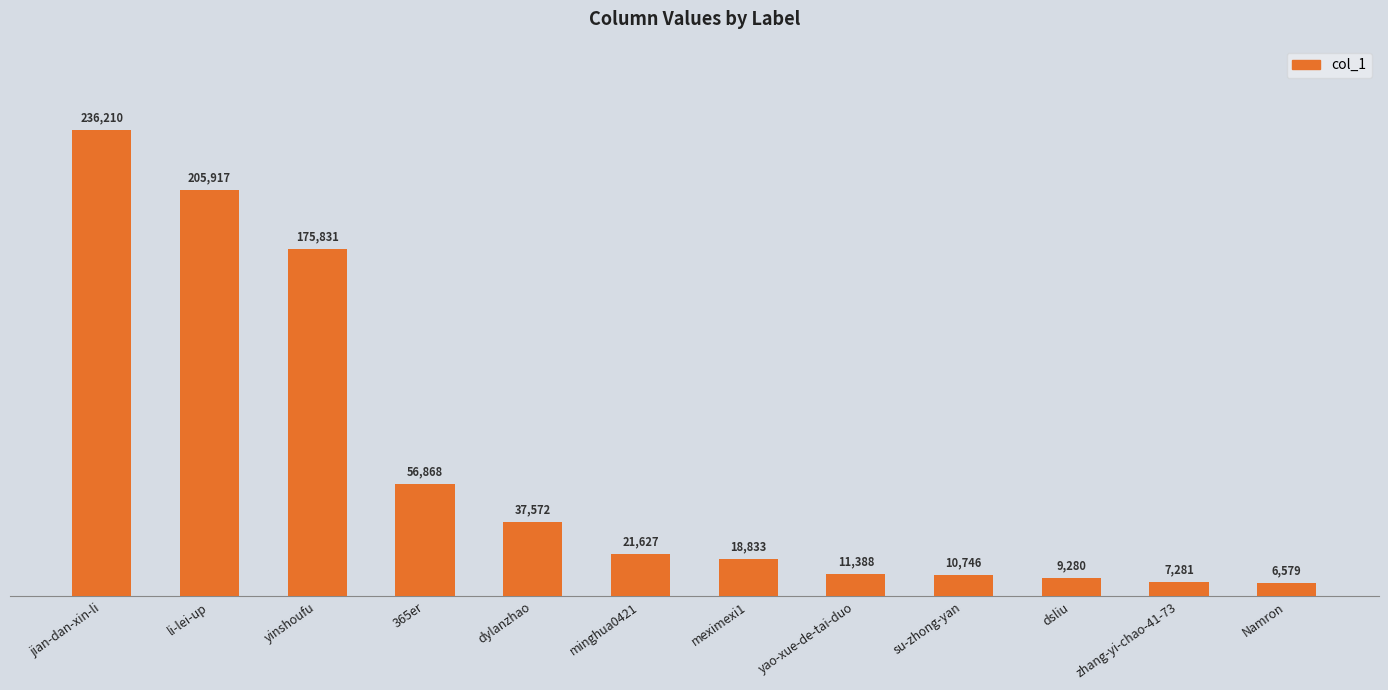

At which category does the chart reach its minimum across all series?

Namron